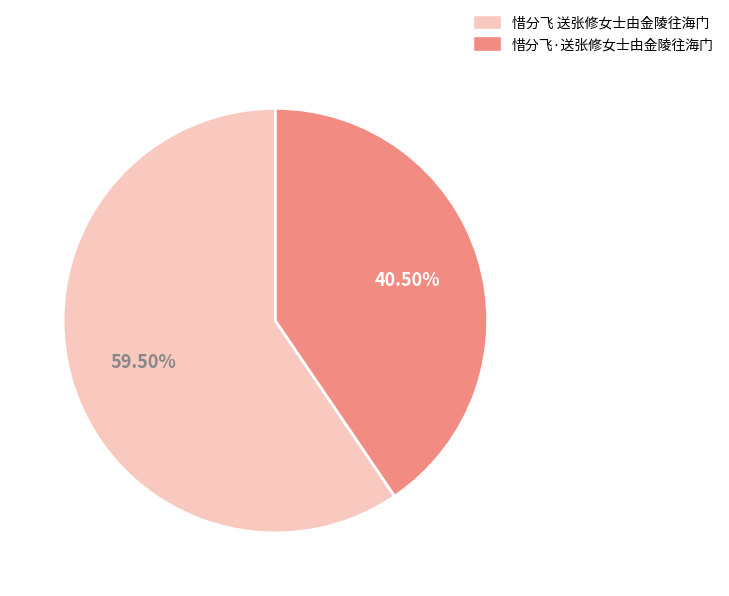

What percentage is NOT represented by 惜分飞 送张修女士由金陵往海门?

40.5%